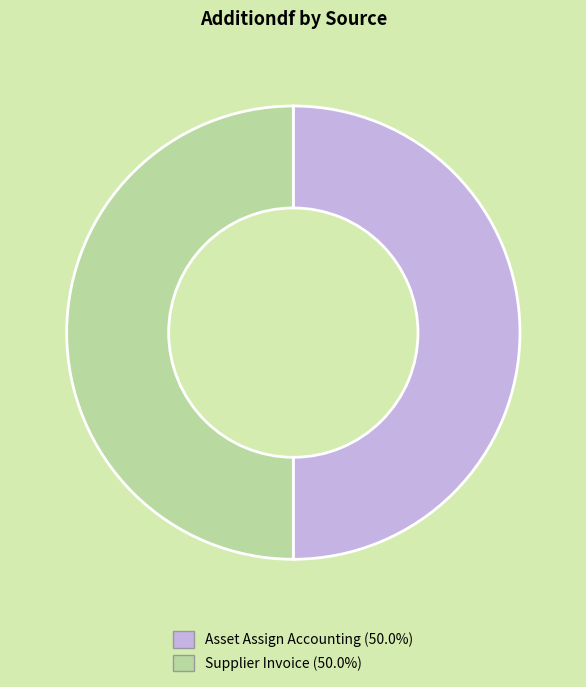

Is the sum of Supplier Invoice (50.0%) and Asset Assign Accounting (50.0%) greater than half?

Yes